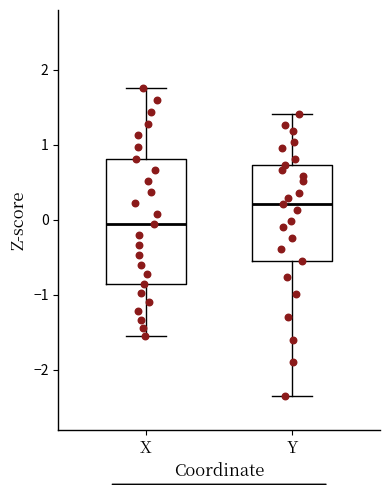

Reading left to right, read every box against the y-axis: the position of its median line, the range the box covers, and the ends of its whiskers. The values are not printed on the chart, so give them approximately, as read against the axis.

X: median -0.1, box -0.9 to 0.8, whiskers -1.6 to 1.8
Y: median 0.2, box -0.5 to 0.7, whiskers -2.3 to 1.4